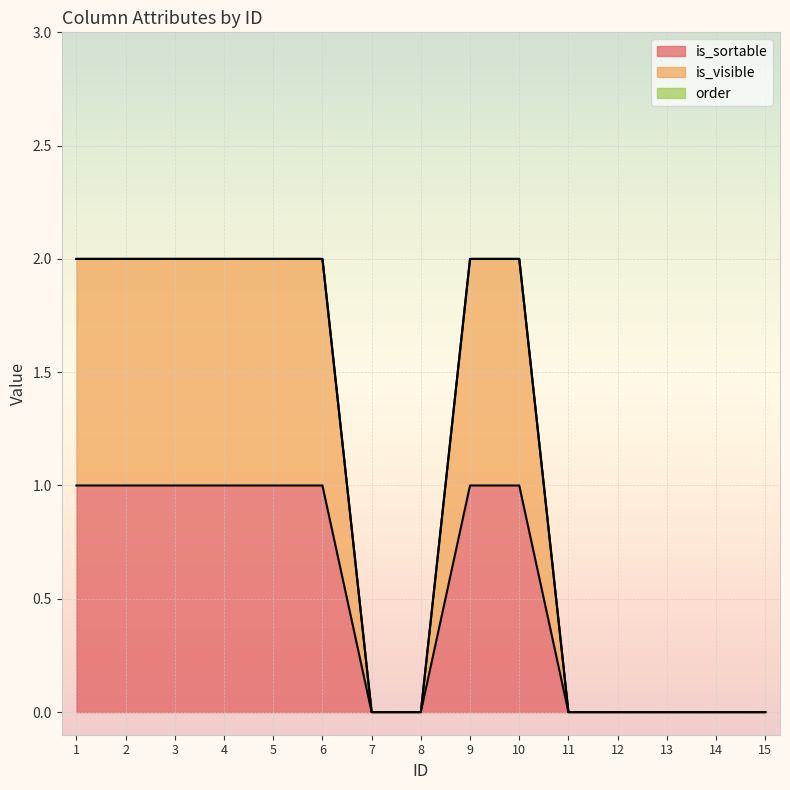

True or false: is_sortable and is_visible intersect in this chart.

False